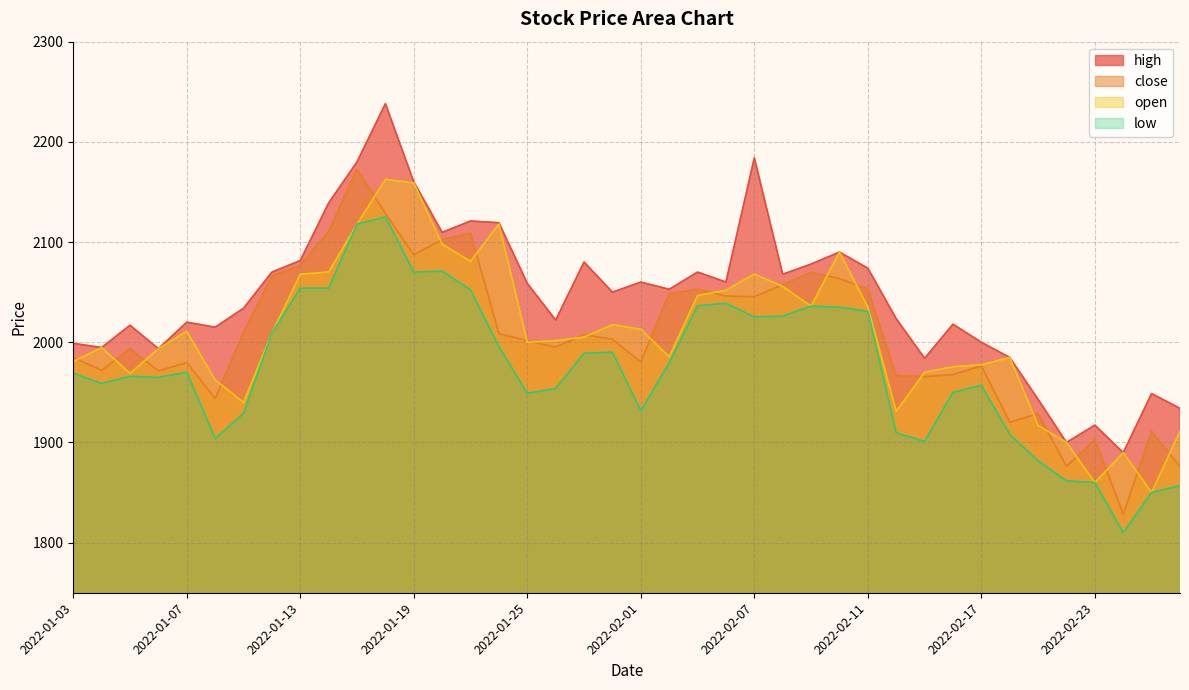

What is the difference between the highest and lowest values at 2022-01-19?

90.0